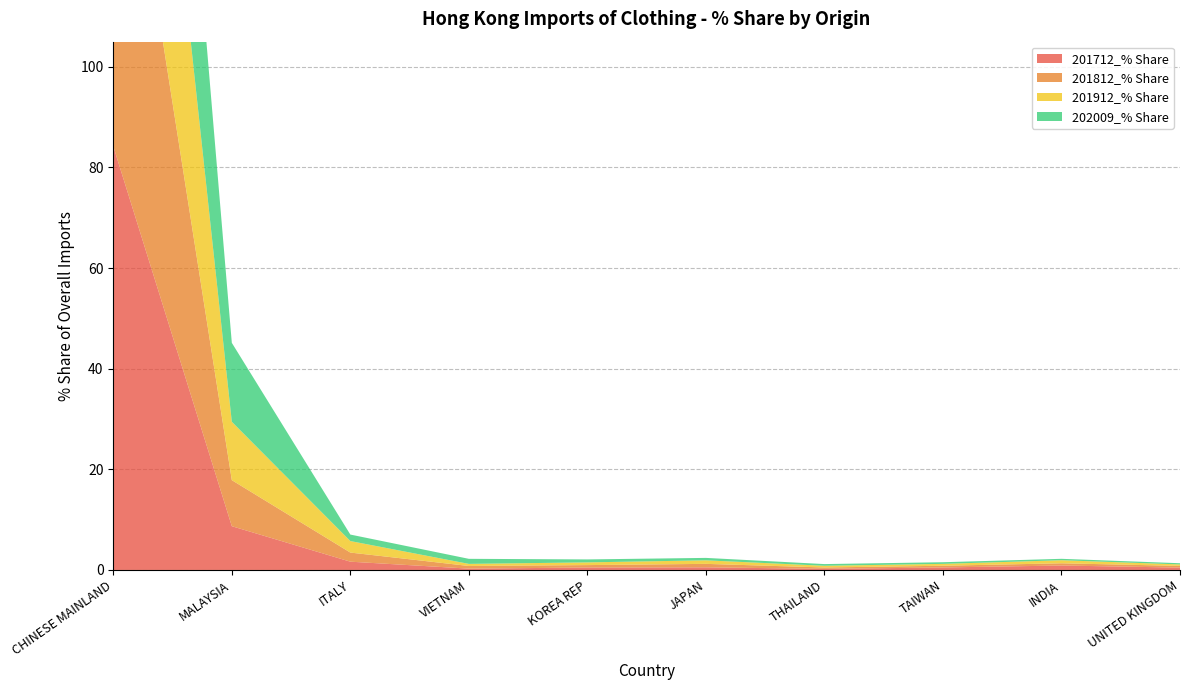

Reading left to right, extract all data points from this chart.

201712_% Share: 84.2	8.7	1.6	0.3	0.5	0.5	0.2	0.5	0.9	0.5
201812_% Share: 83.5	9.2	1.8	0.5	0.5	0.7	0.3	0.3	0.4	0.3
201912_% Share: 79.8	11.6	2.3	0.4	0.5	0.7	0.3	0.4	0.6	0.3
202009_% Share: 76.8	15.7	1.3	1.0	0.6	0.5	0.3	0.3	0.3	0.2